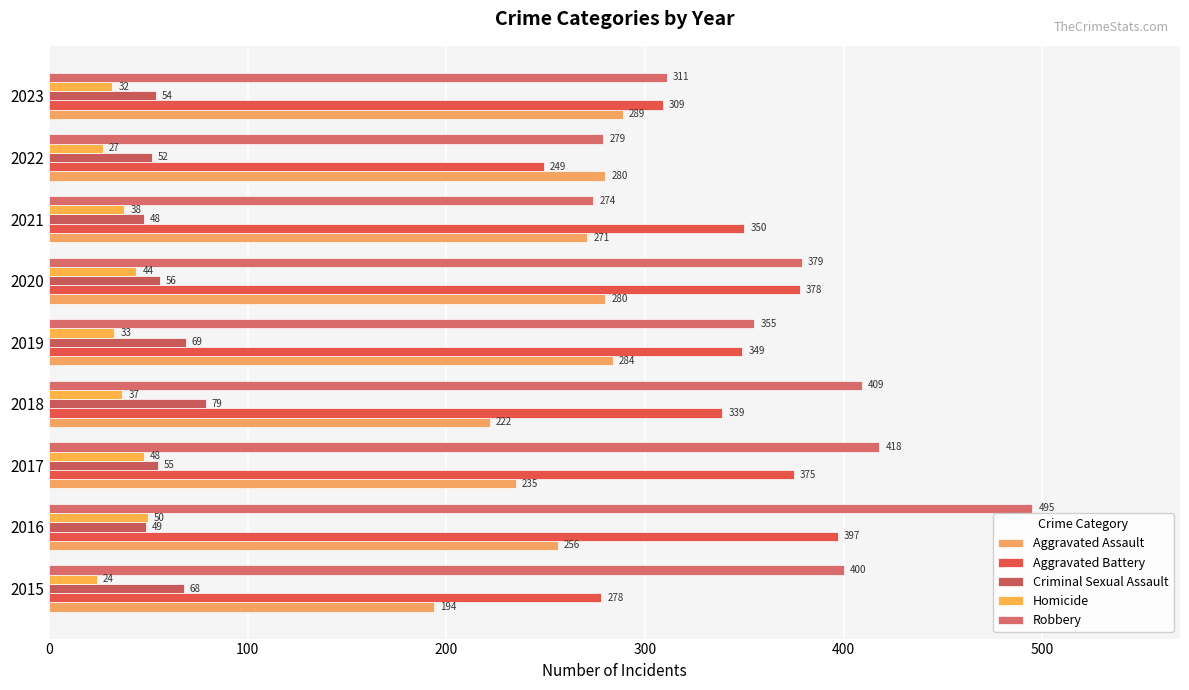

List the series in order of their peak value, lowest first.

Homicide, Criminal Sexual Assault, Aggravated Assault, Aggravated Battery, Robbery